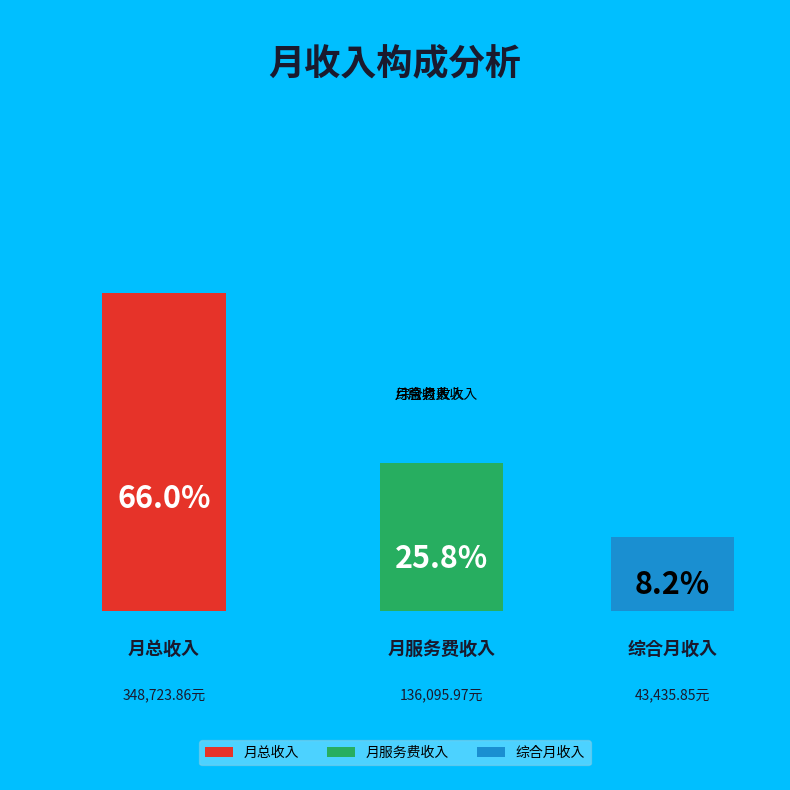

Which slice is the largest?

月总收入